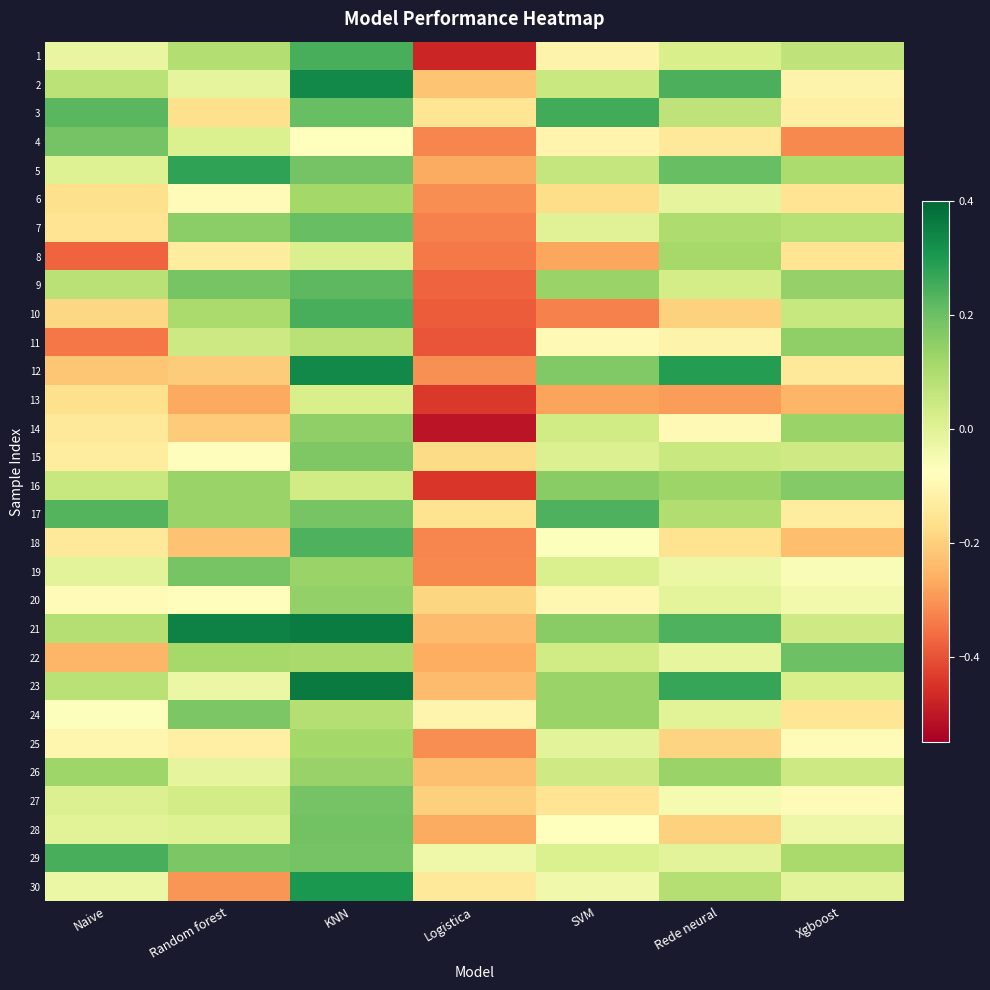

At how many categories does at least one series exceed 0?

6